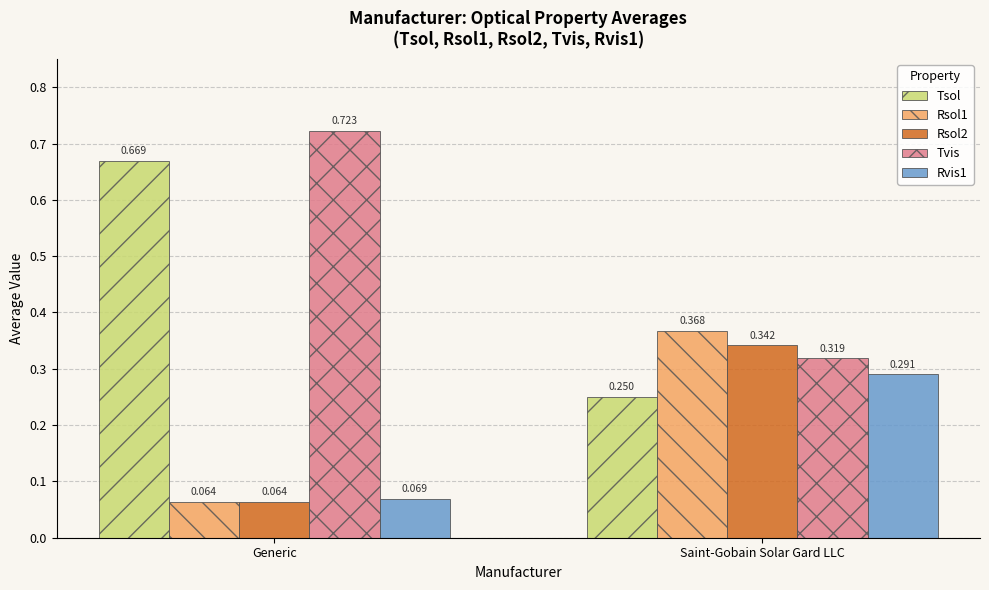

Which label corresponds to the smallest value in the chart?

Generic